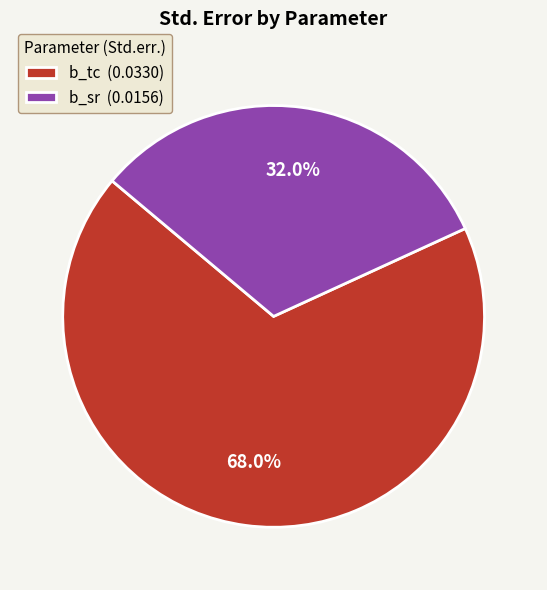

How much of the chart is everything except b_tc?

32.0%